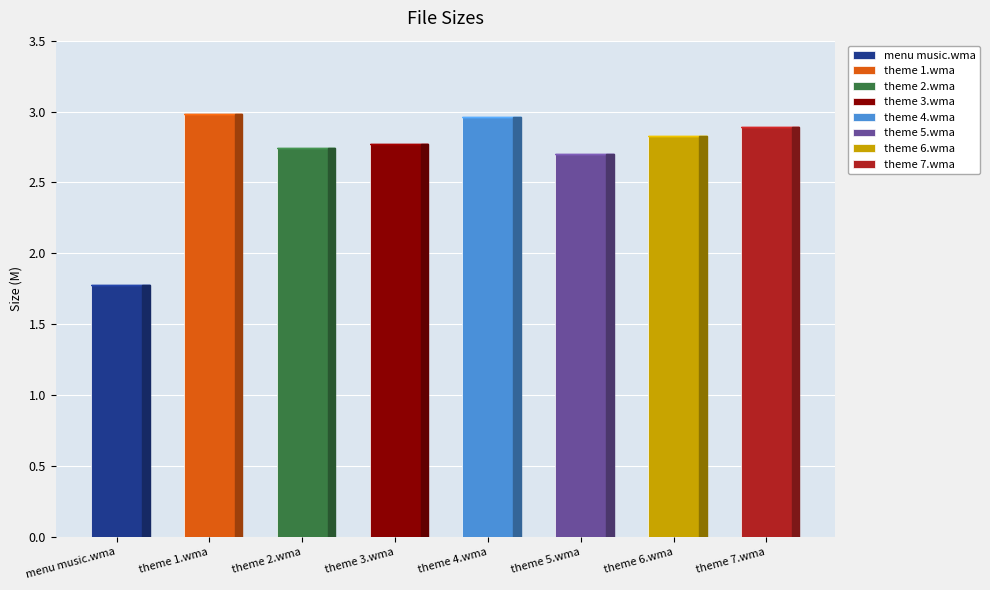

List the labels in order of value, largest first.

theme 1.wma, theme 4.wma, theme 7.wma, theme 6.wma, theme 3.wma, theme 2.wma, theme 5.wma, menu music.wma